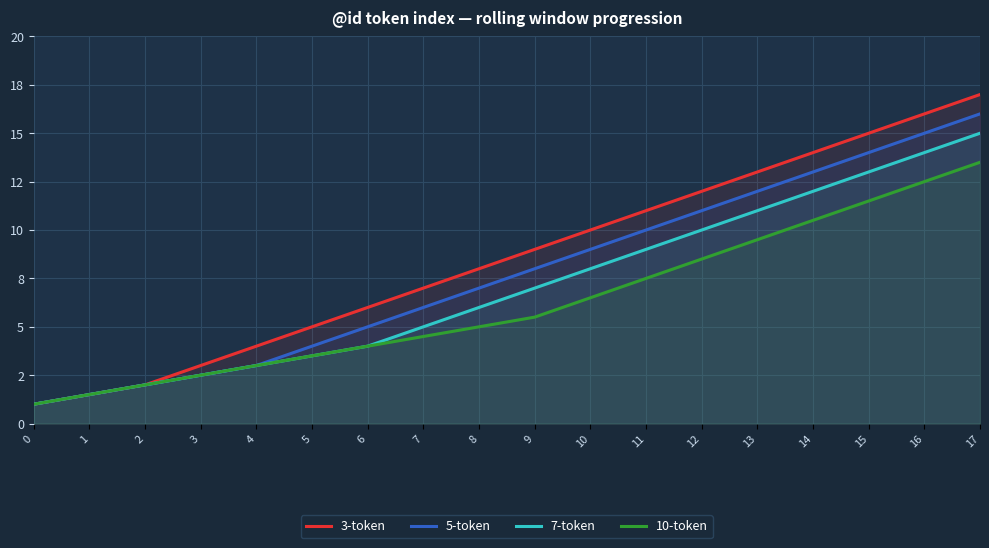

List the series in order of their peak value, lowest first.

10-token, 7-token, 5-token, 3-token